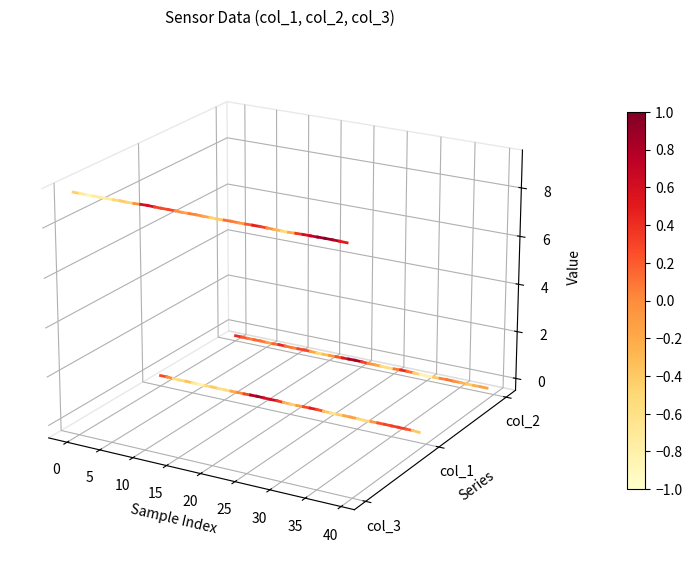

List the series in order of their peak value, lowest first.

col_1, col_2, col_3